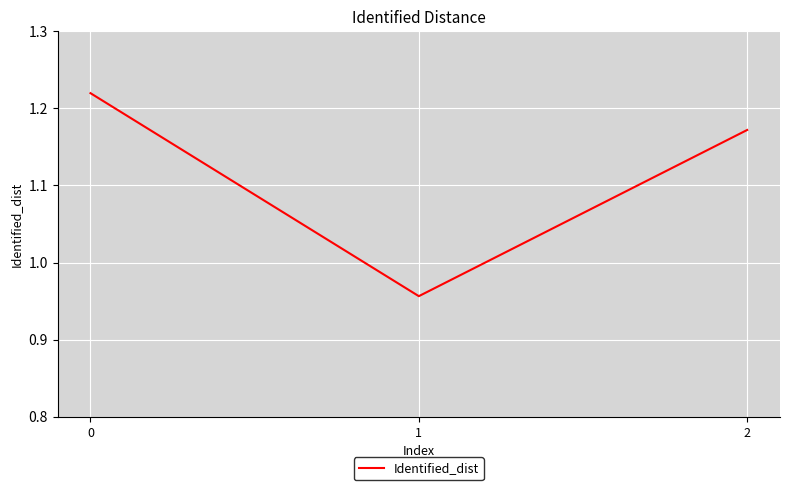

What is the change in value from 1 to 2?

+0.2